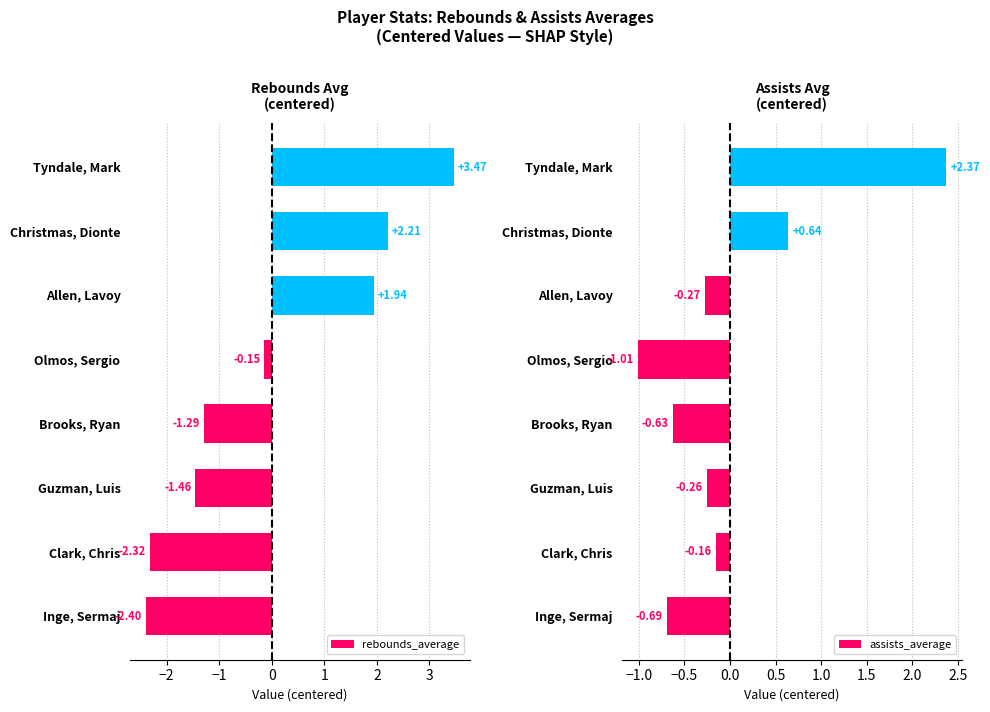

How many values in rebounds_average are above zero?

3